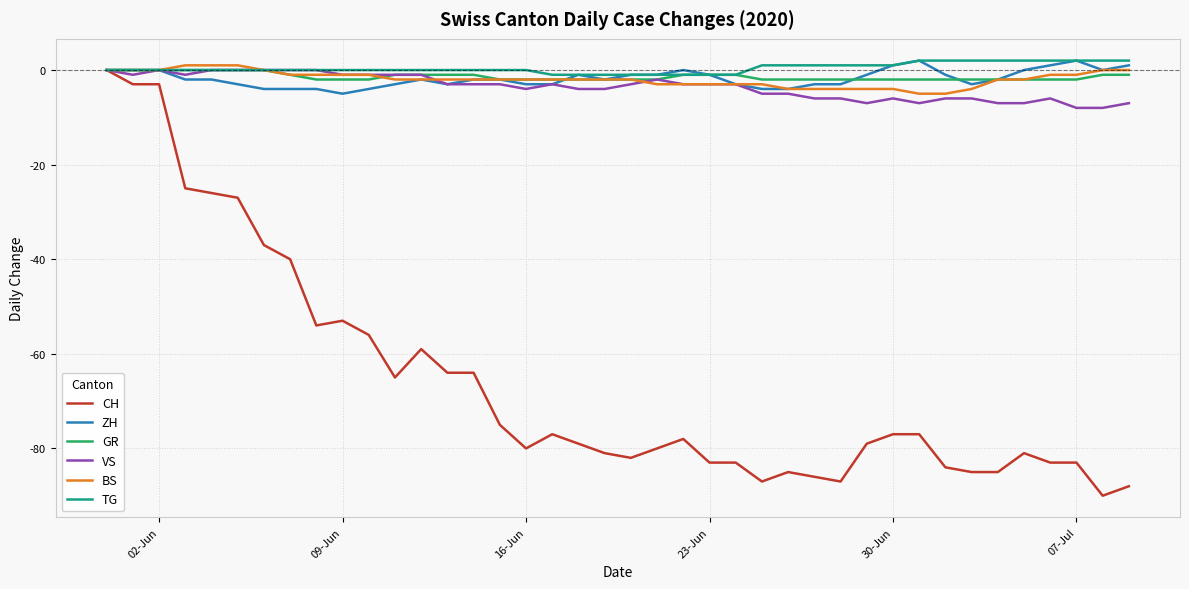

What is the sum of all ZH values?

-69